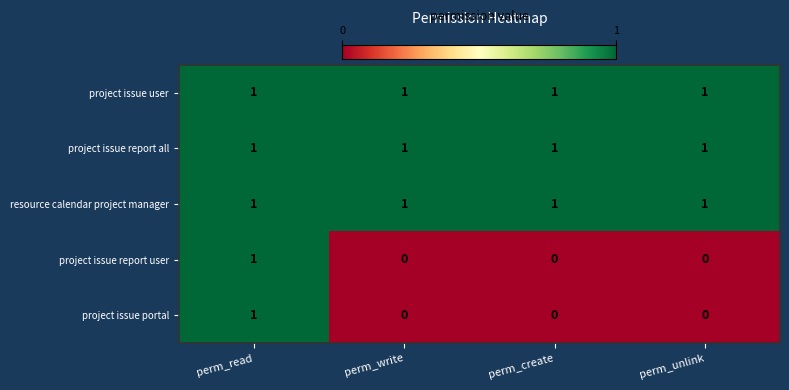

How many categories are shown in the chart?

4